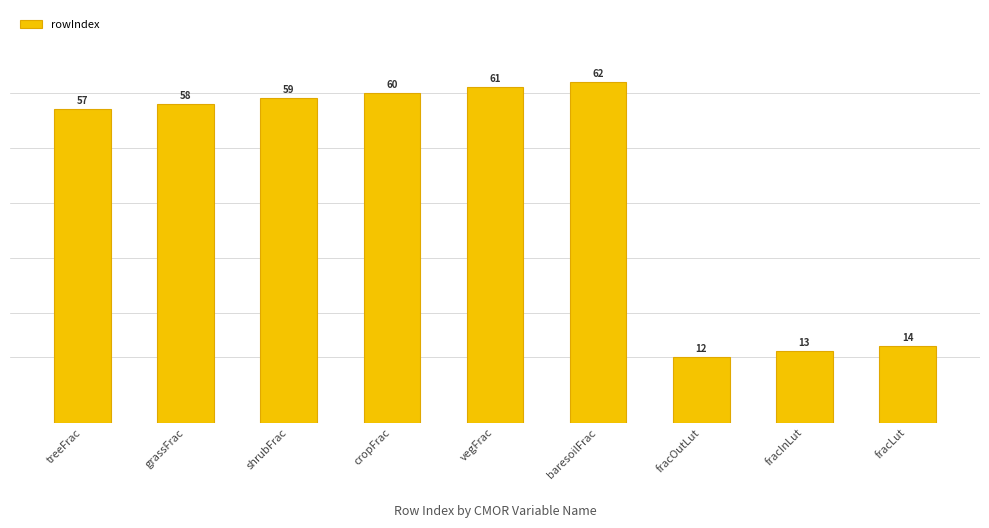

What is the label of the 5th bar from the left?

vegFrac